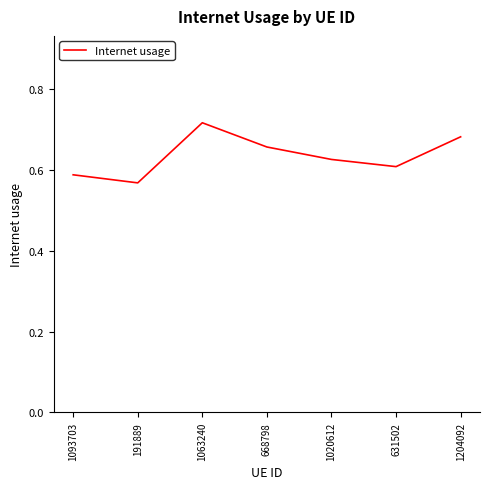

Does the chart have visible grid lines?

No